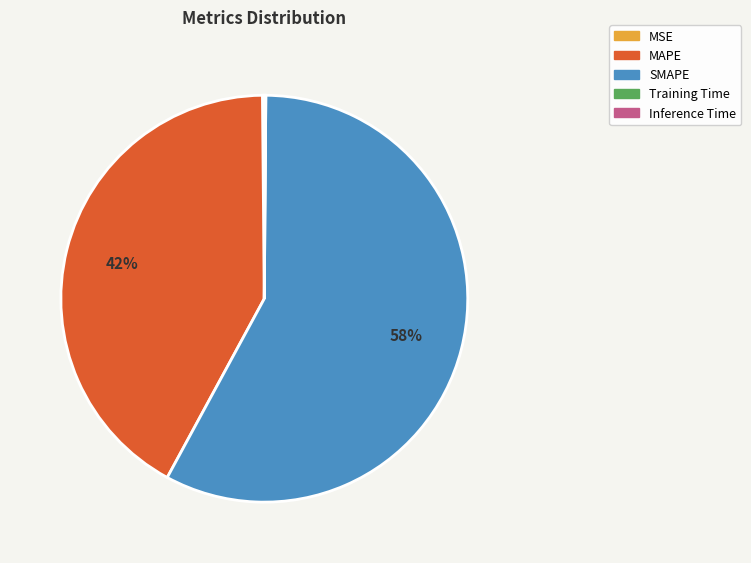

Is it true that SMAPE is 64% of the pie?

False